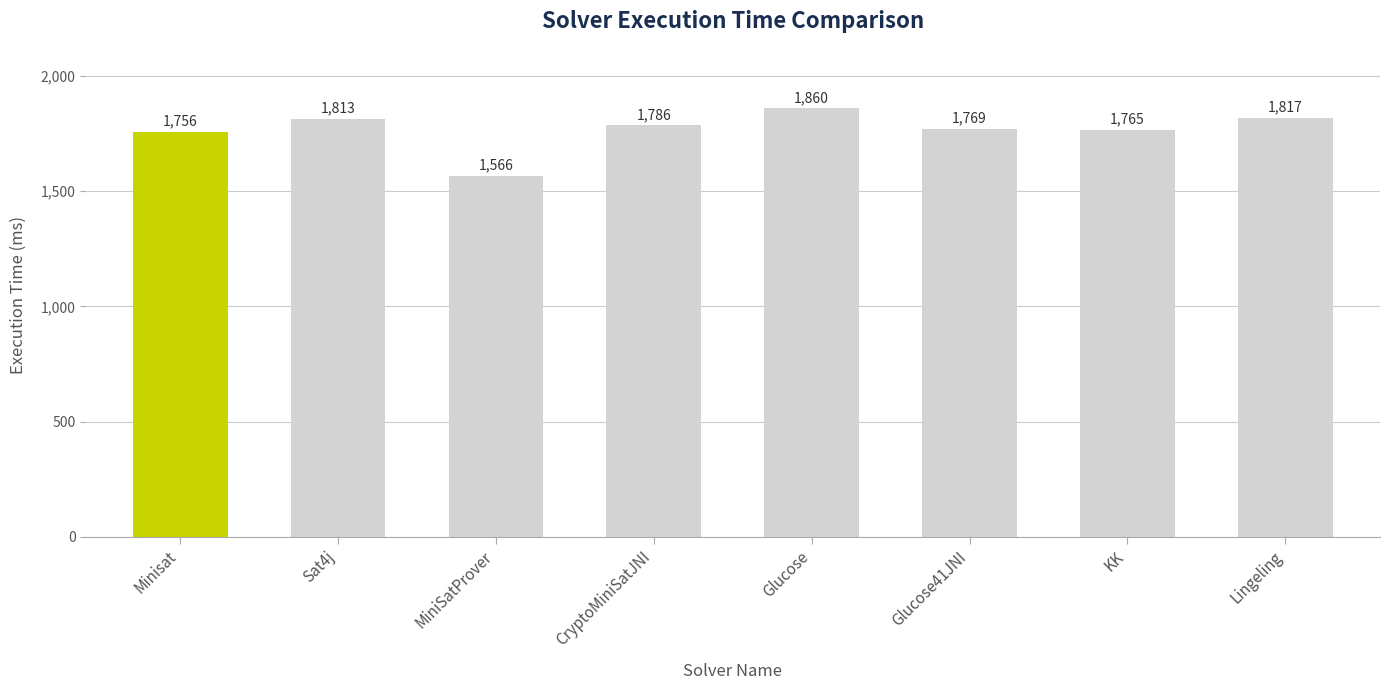

Rank the categories by value from lowest to highest.

MiniSatProver, Minisat, KK, Glucose41JNI, CryptoMiniSatJNI, Sat4j, Lingeling, Glucose